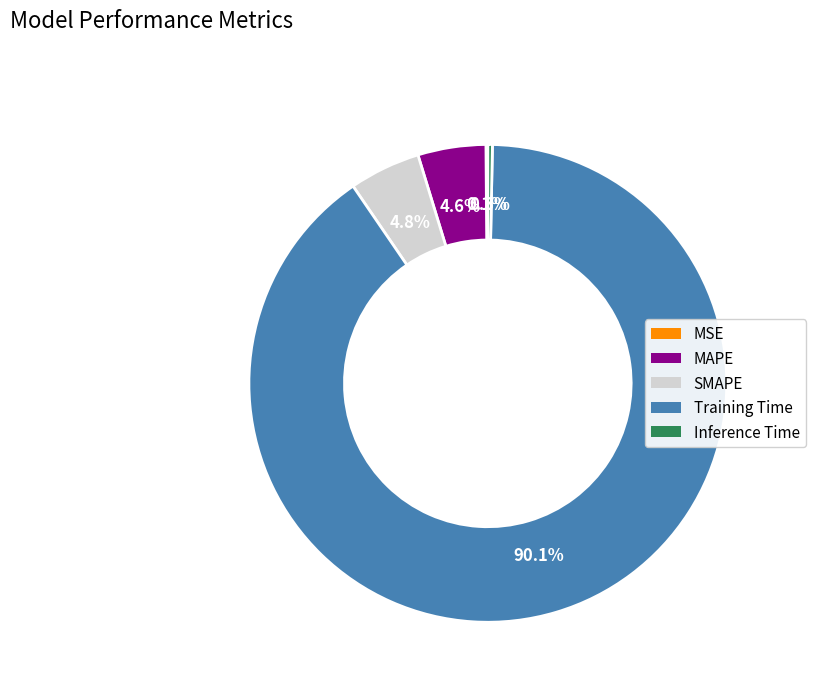

Which category accounts for the majority?

Training Time